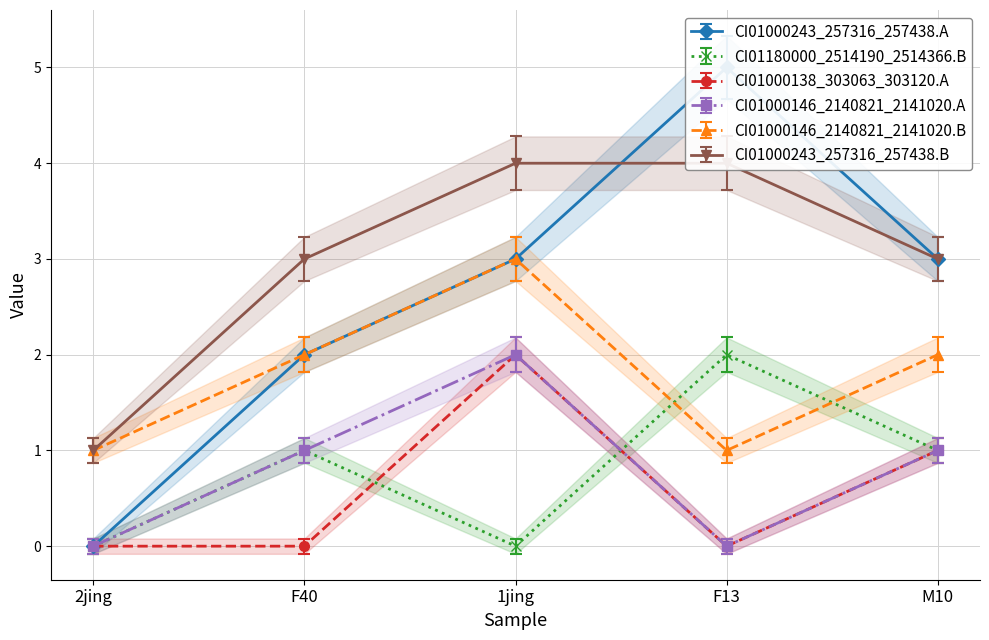

What is the sum of the CI01180000_2514190_2514366.B values at M10 and F13?

3